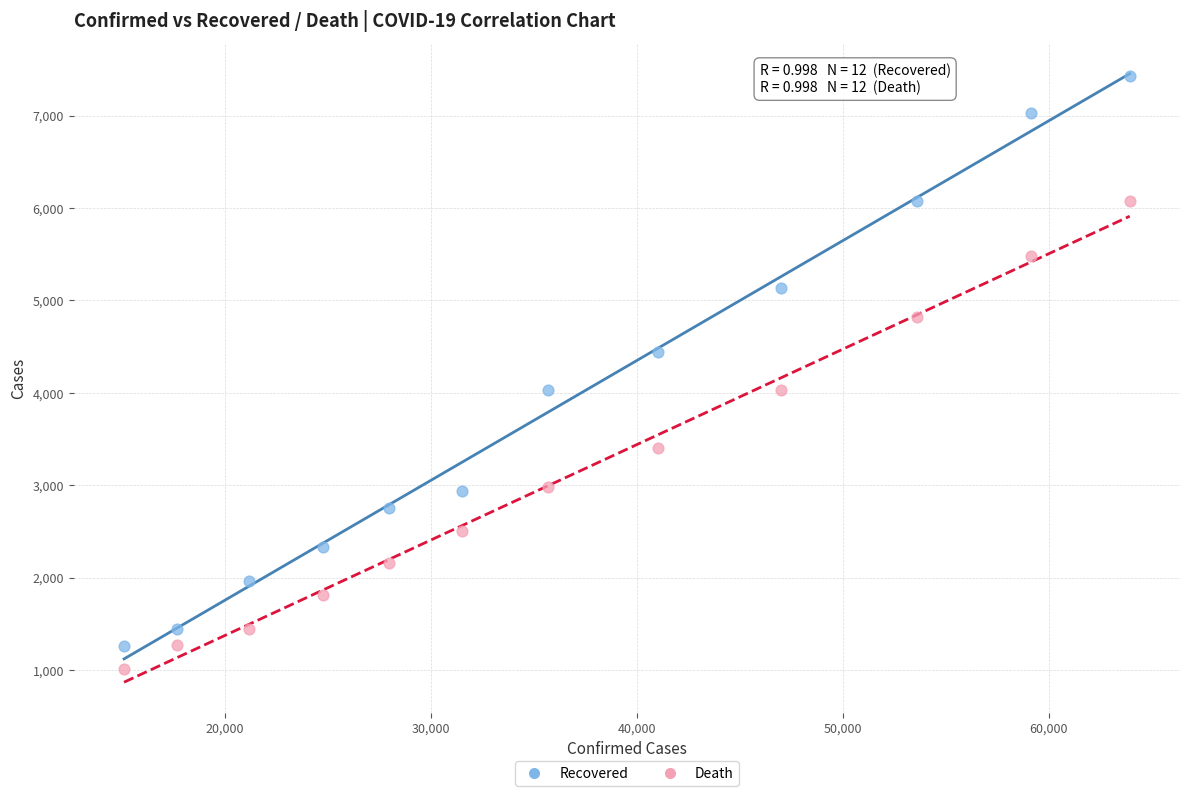

Which series has the widest spread of Y values?

Recovered